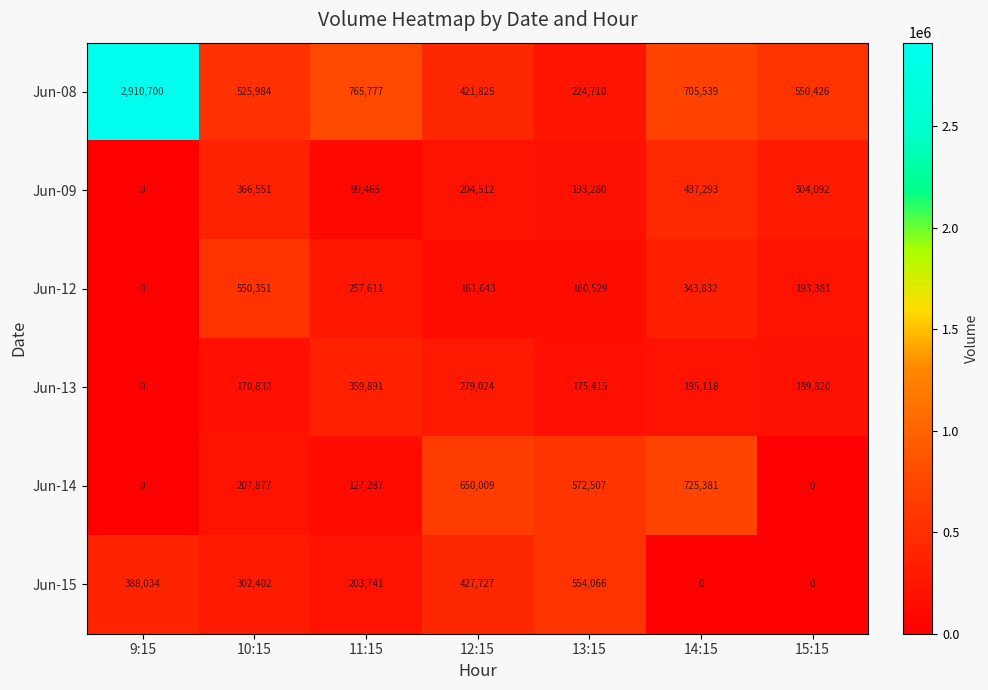

Rank the categories by Jun-13 value from highest to lowest.

11:15, 12:15, 14:15, 15:15, 13:15, 10:15, 9:15